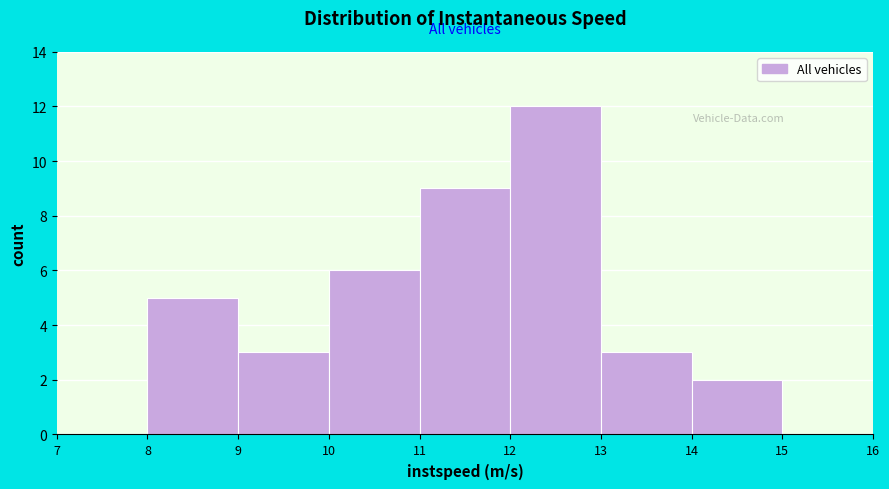

Over which range of the x-axis is the bar tallest?

12 to 13